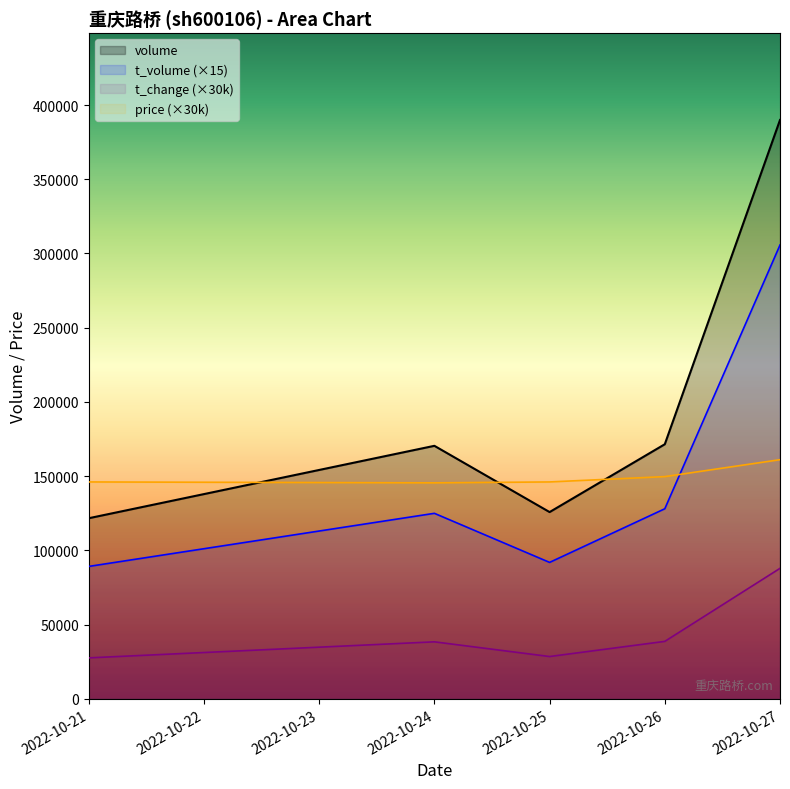

What is the value of the t_volume point at the 4th from the left?

128040